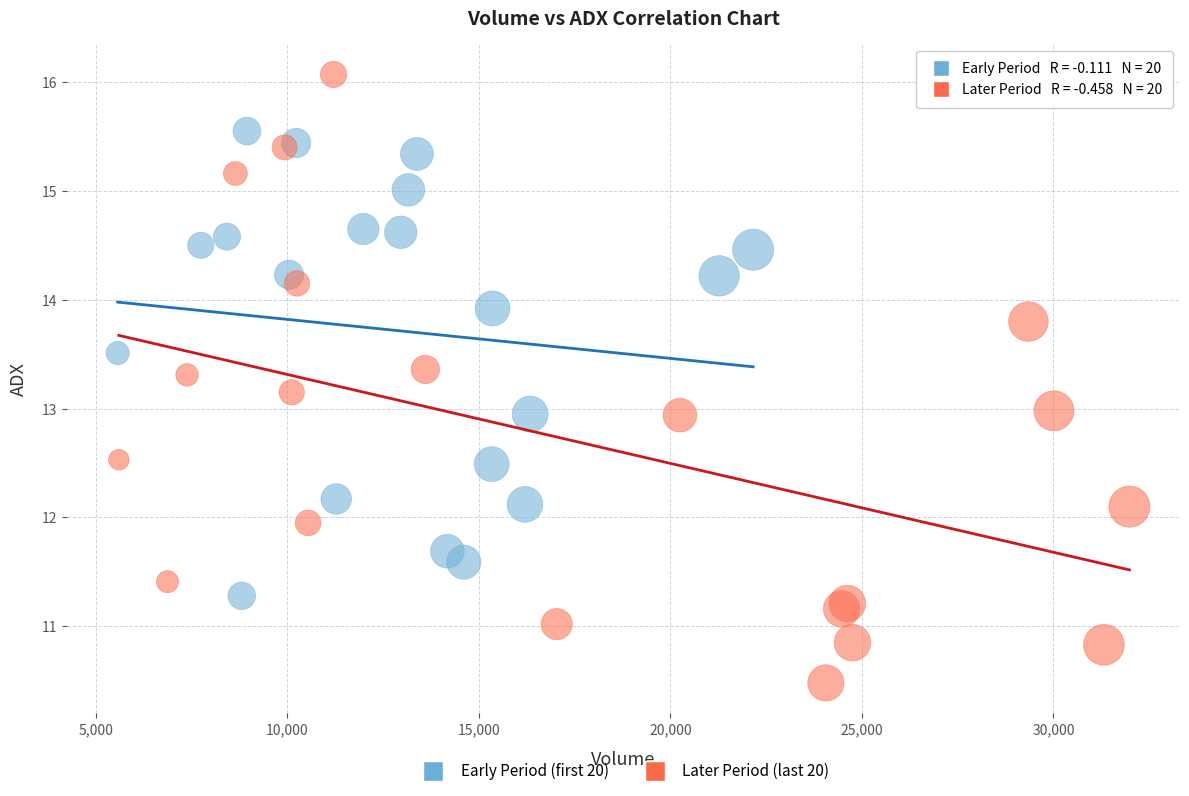

What are all the series names shown in the legend?

Early Period (first 20), Later Period (last 20)